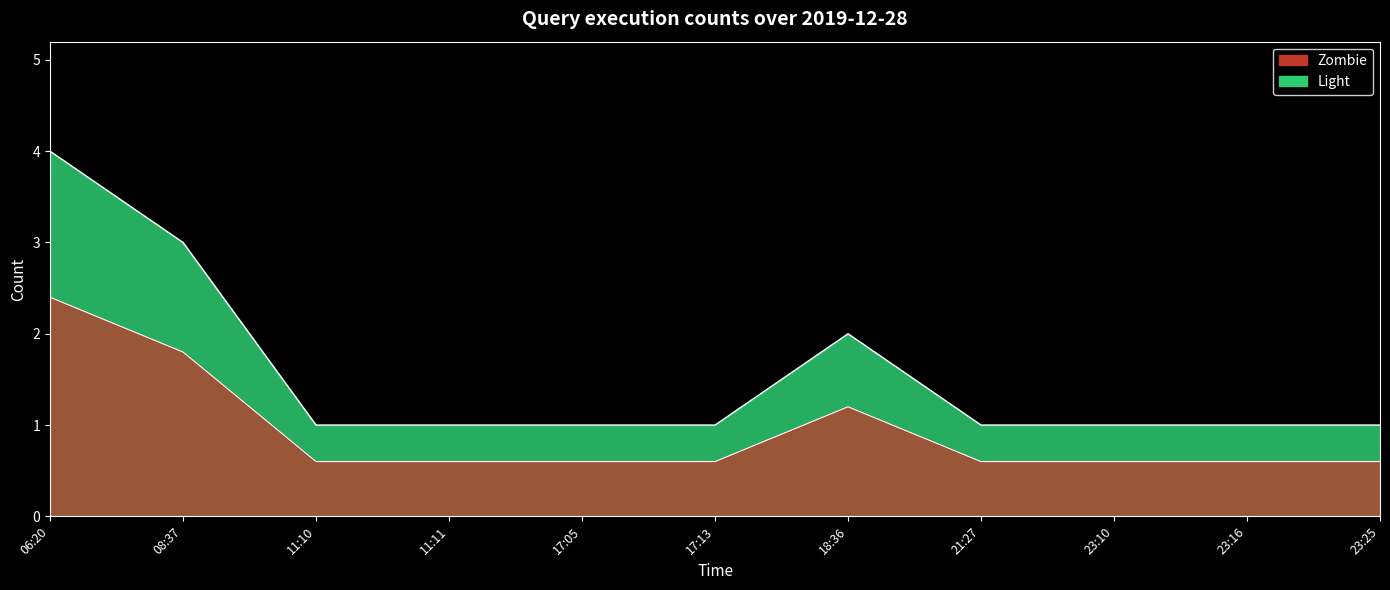

What is the total value across all series at 23:25?

1.6